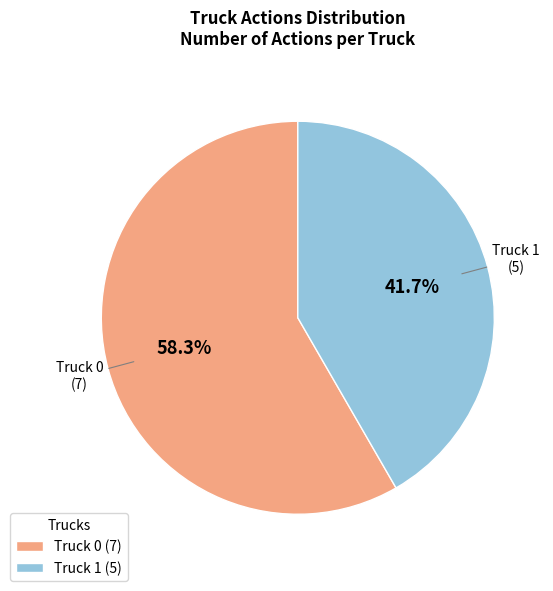

Between Truck 1 (5) and Truck 0 (7), which is larger?

Truck 0 (7)